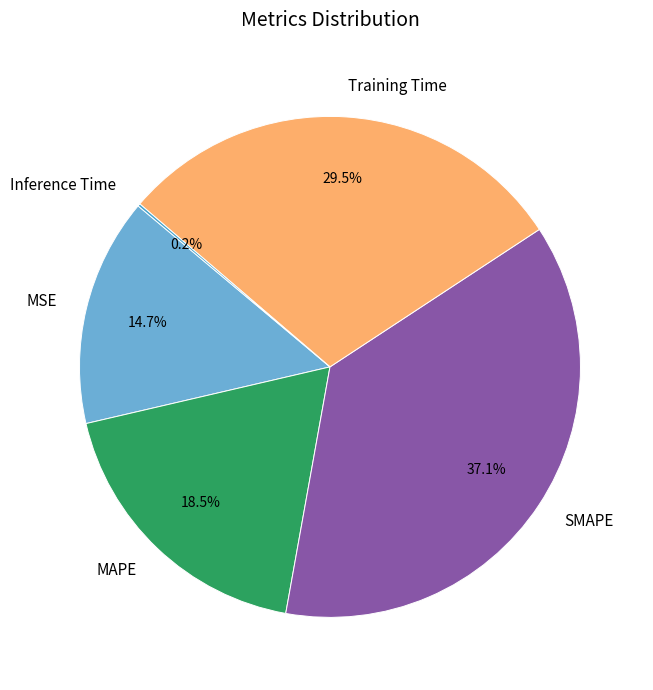

Approximately how many times larger is the value at MSE compared to SMAPE?

0.4